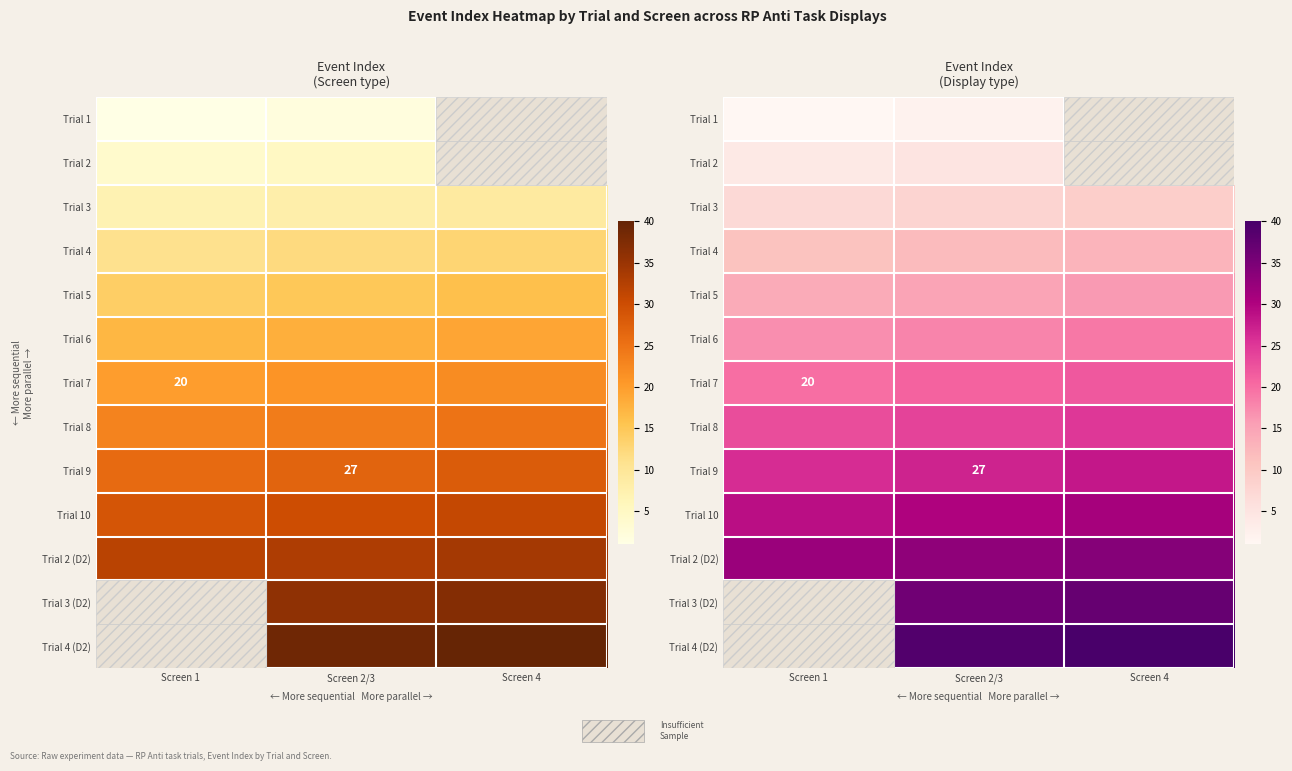

Is it true that Trial 7 equals 20 at Screen 1?

True